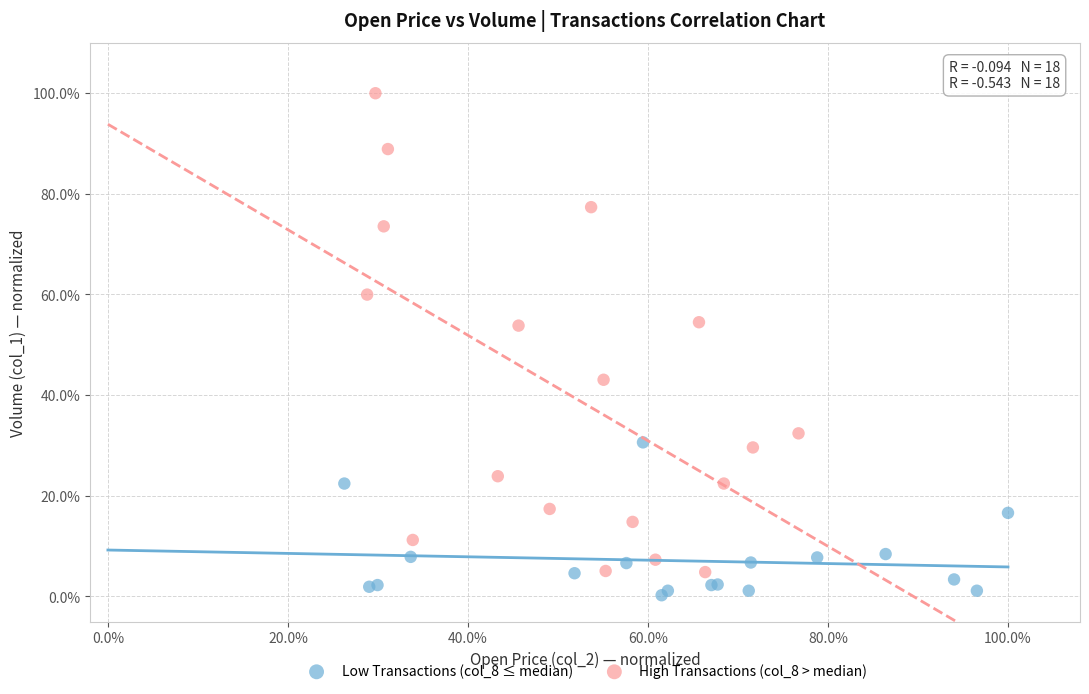

Which series has the widest spread of Y values?

High Transactions (col_8 > median)